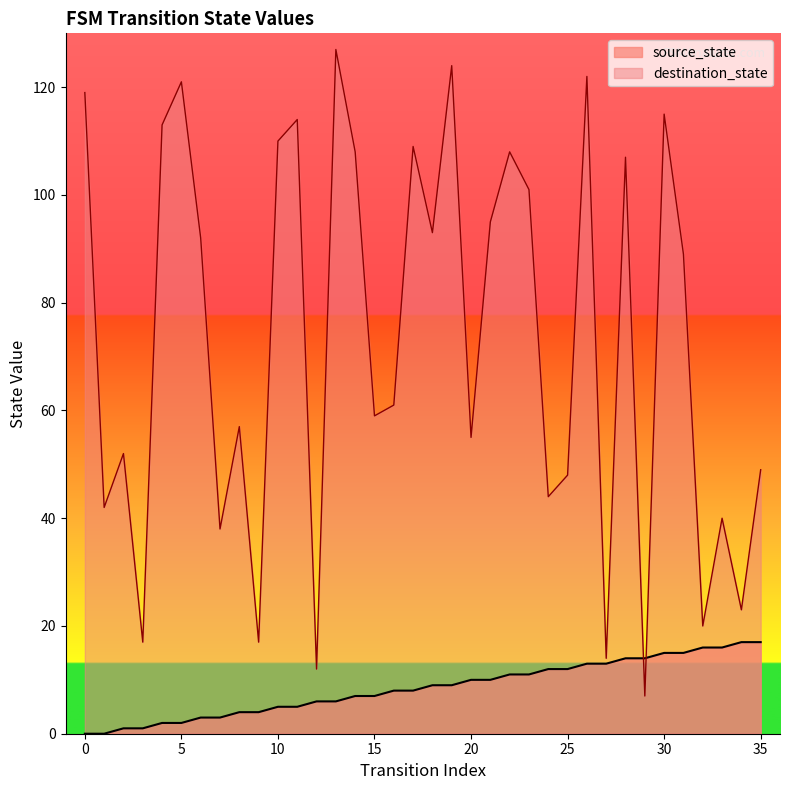

At which category is the sum across all series the highest?

26